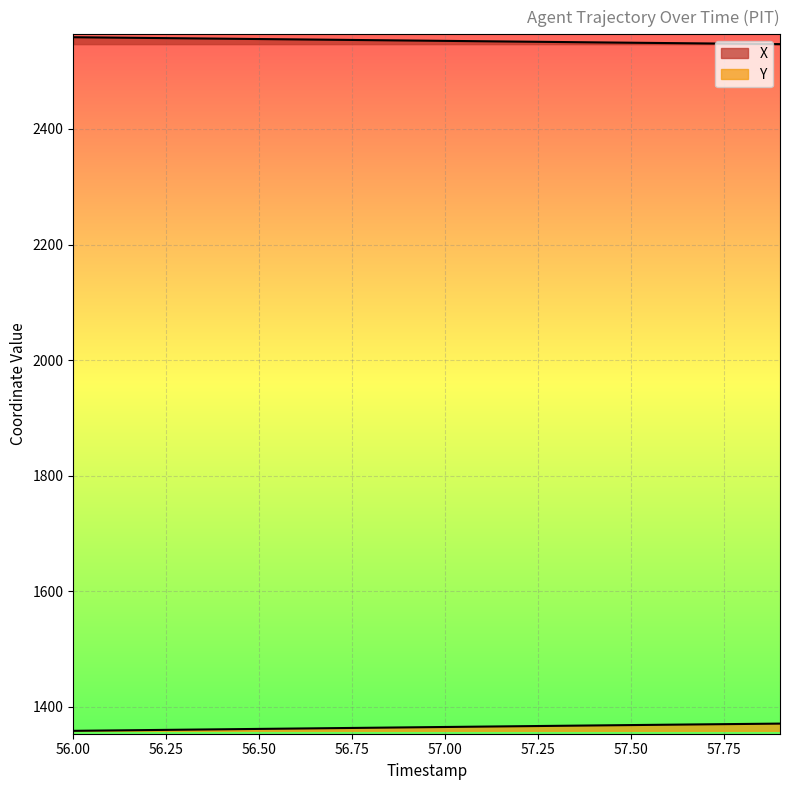

How many lines are shown in the chart?

2